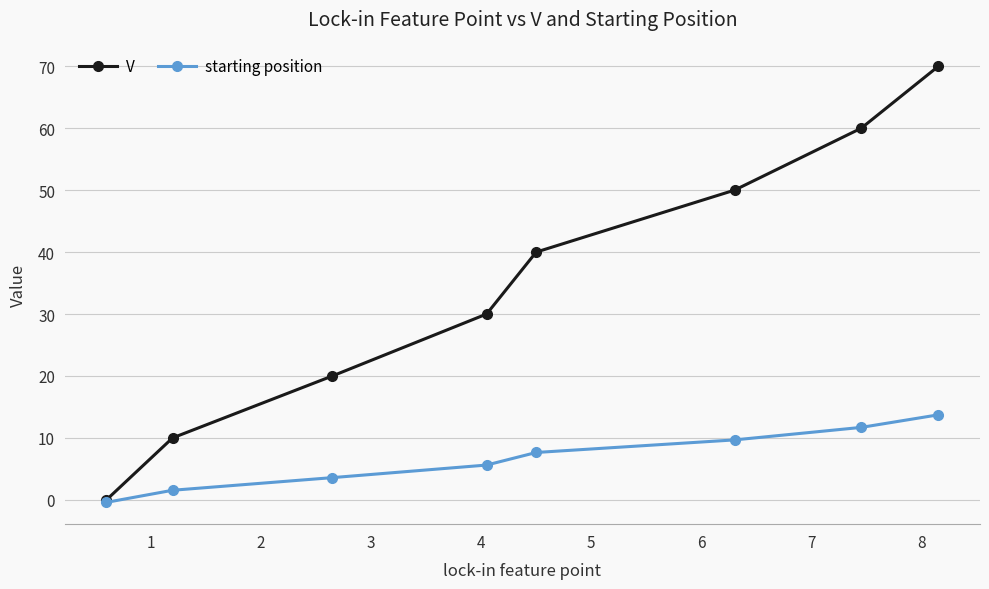

List the series in order of their overall mean, highest first.

V, starting position